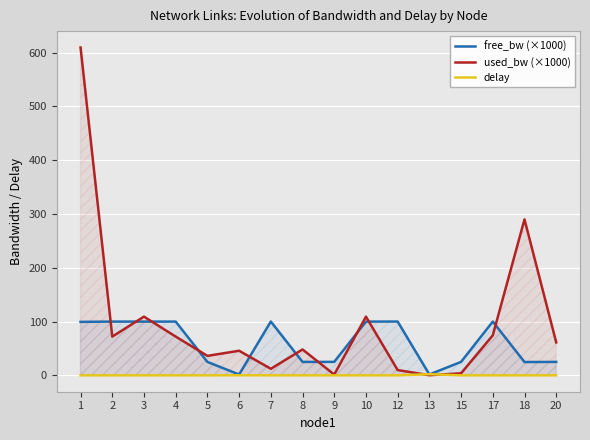

Count the number of data series in this chart.

3